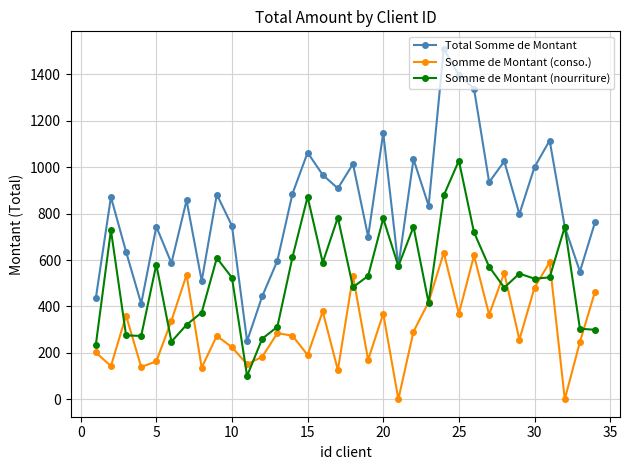

What is the sum of all Somme de Montant (nourriture) values?

17831.9